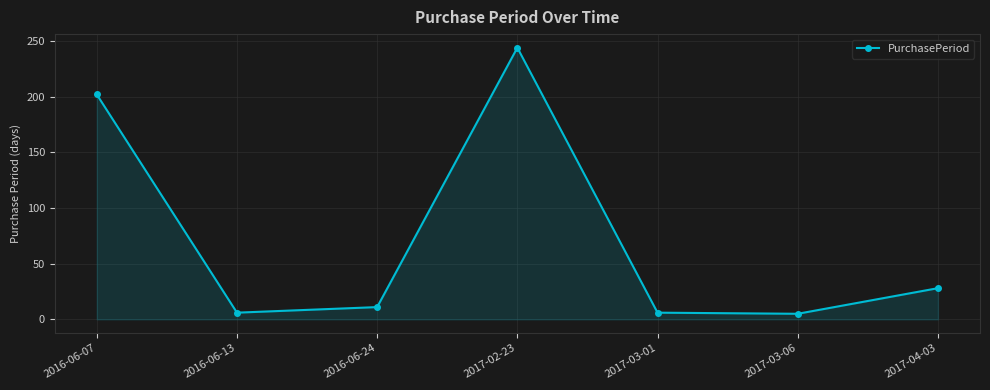

How many lines are shown in the chart?

1